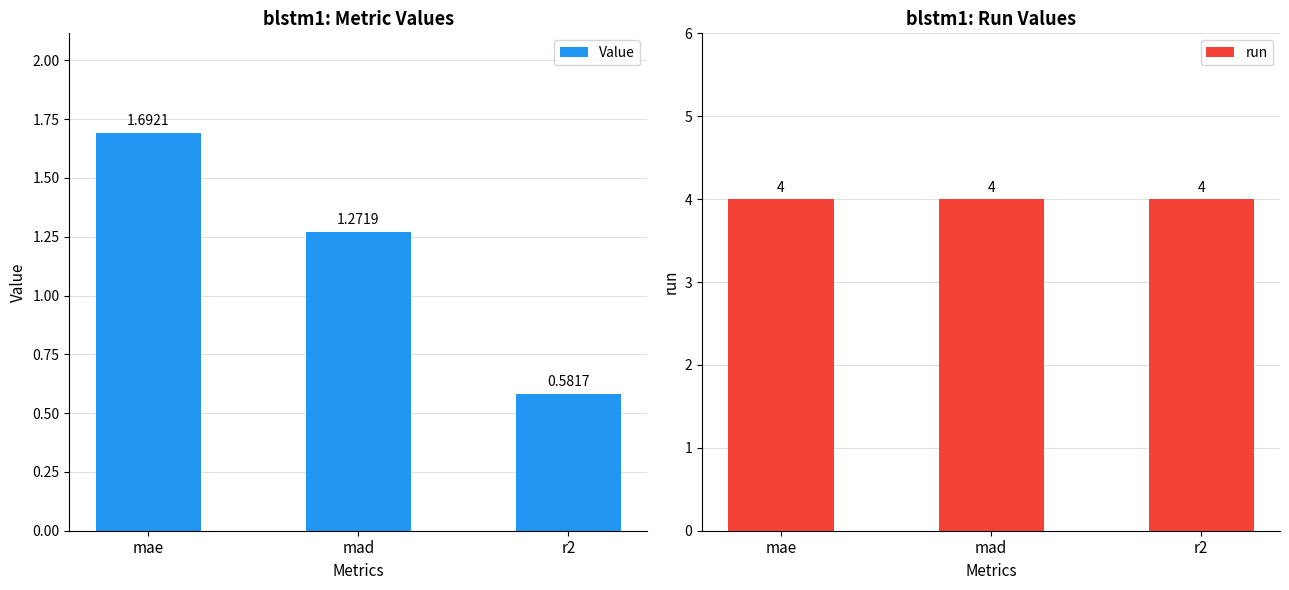

What is the difference between the maximum and second lowest values in the Value series?

0.4